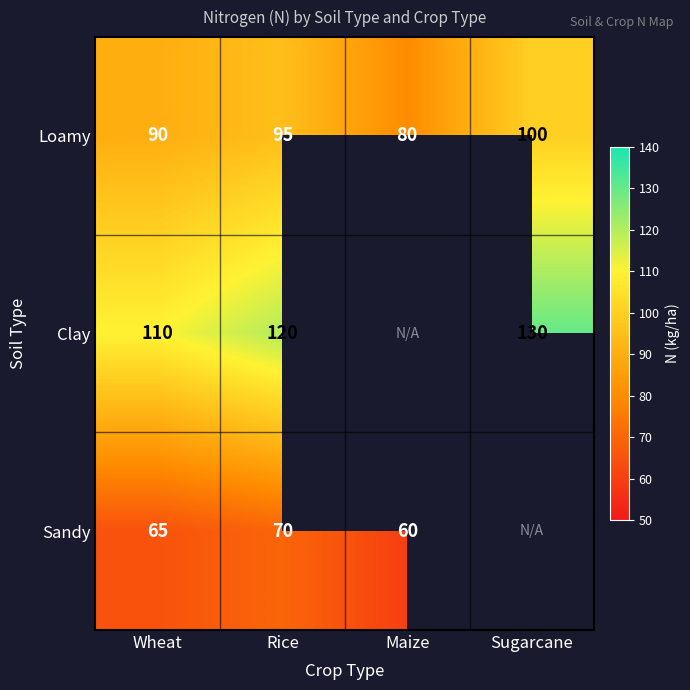

Is the value of Sandy at Rice greater than the value of Loamy at Maize?

No